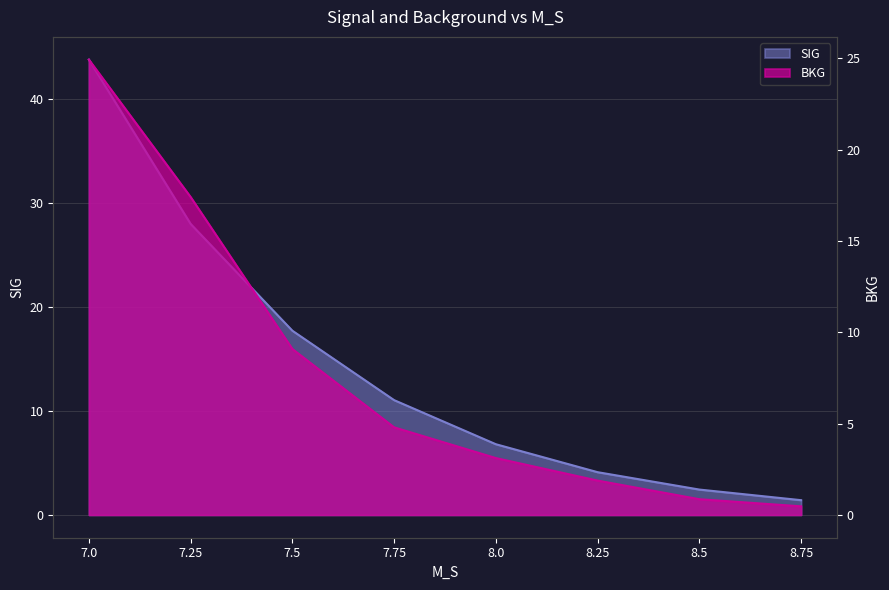

At which category does the chart reach its peak across all series?

7.0